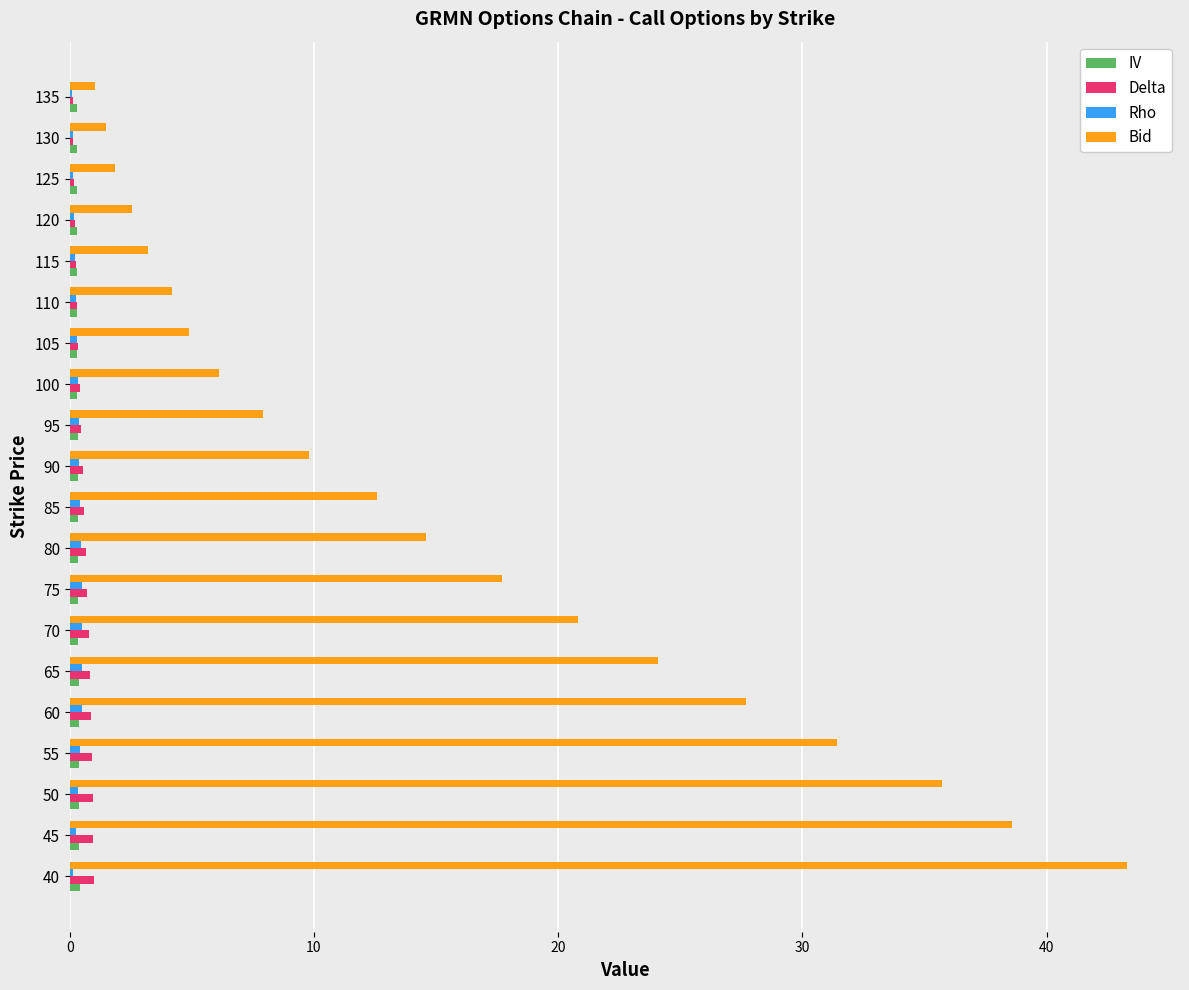

Which series has the widest spread of values?

Bid